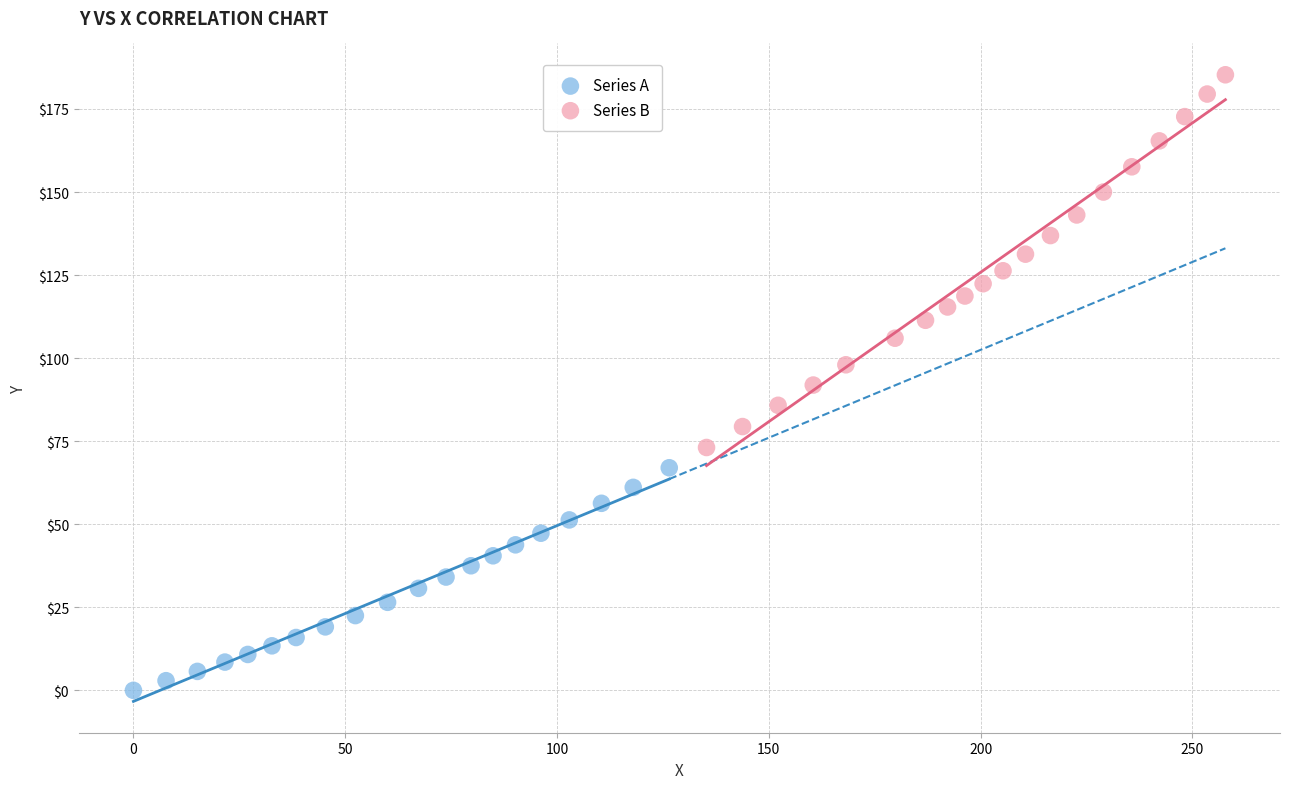

Which series reaches the maximum Y coordinate?

Series B